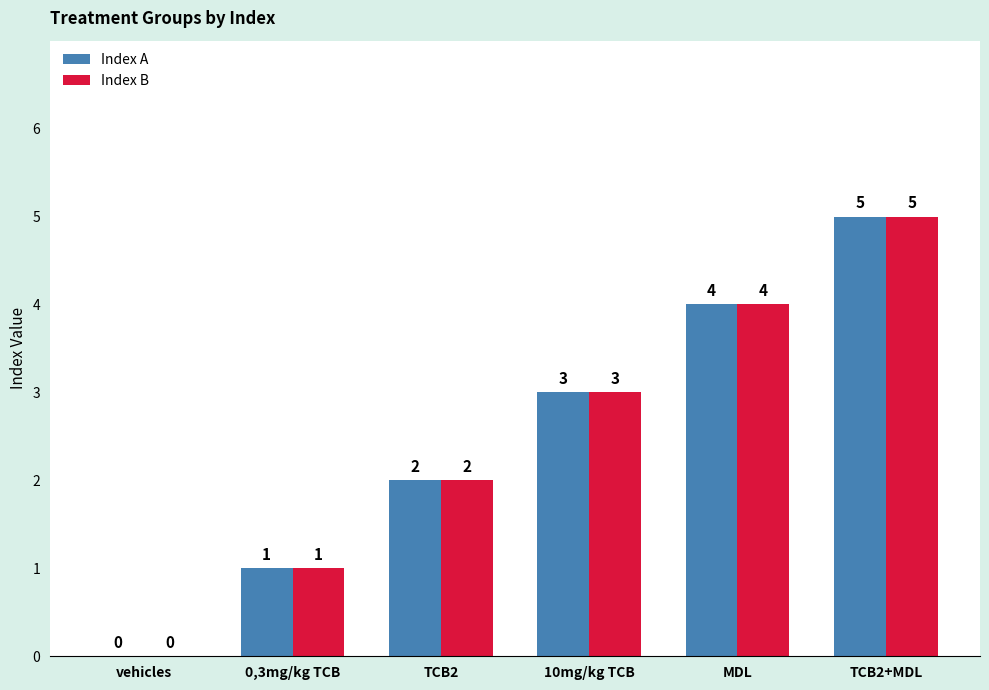

Reading left to right, what are all the values shown in this chart?

Index A: 0	1	2	3	4	5
Index B: 0	1	2	3	4	5